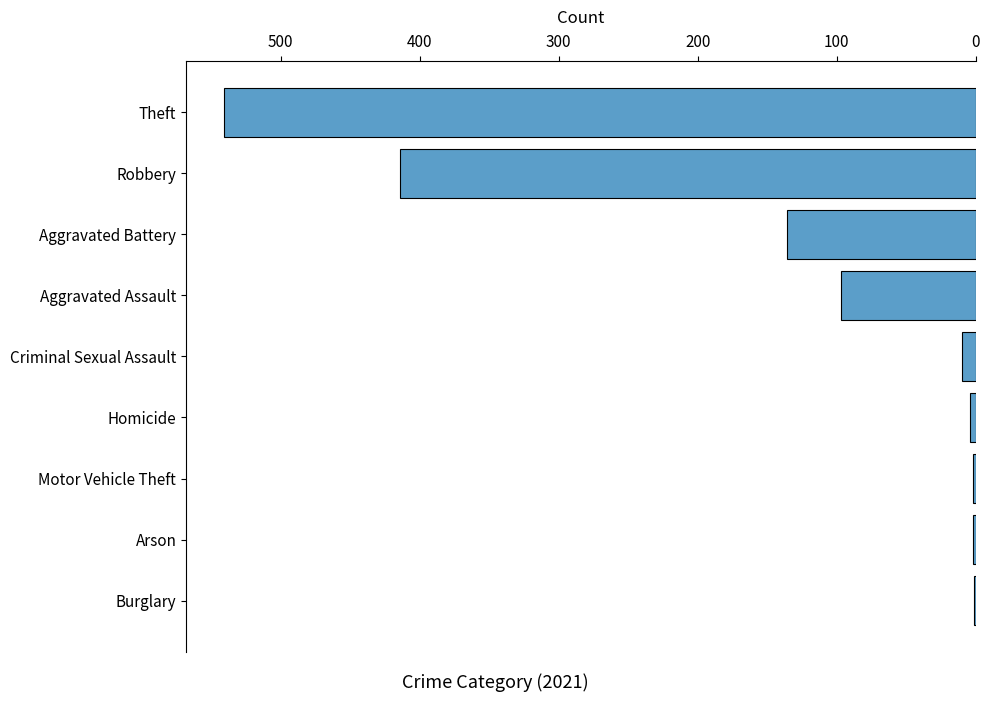

Is it true that the value at Robbery is 132?

False